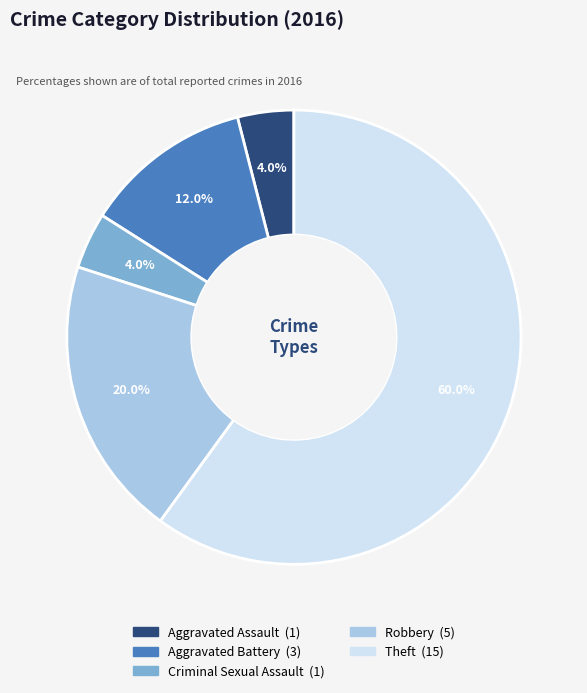

What is the largest slice in the pie chart?

Theft